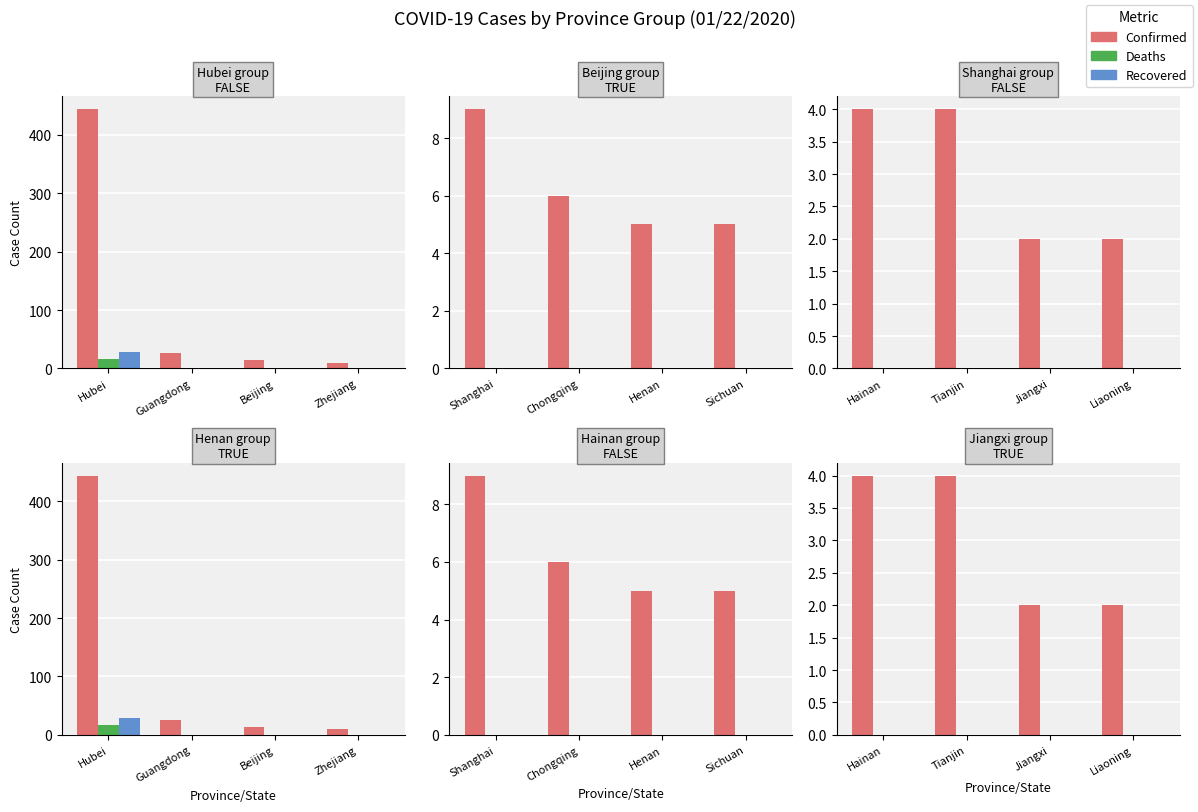

At which label is Deaths closest to 0?

Hainan